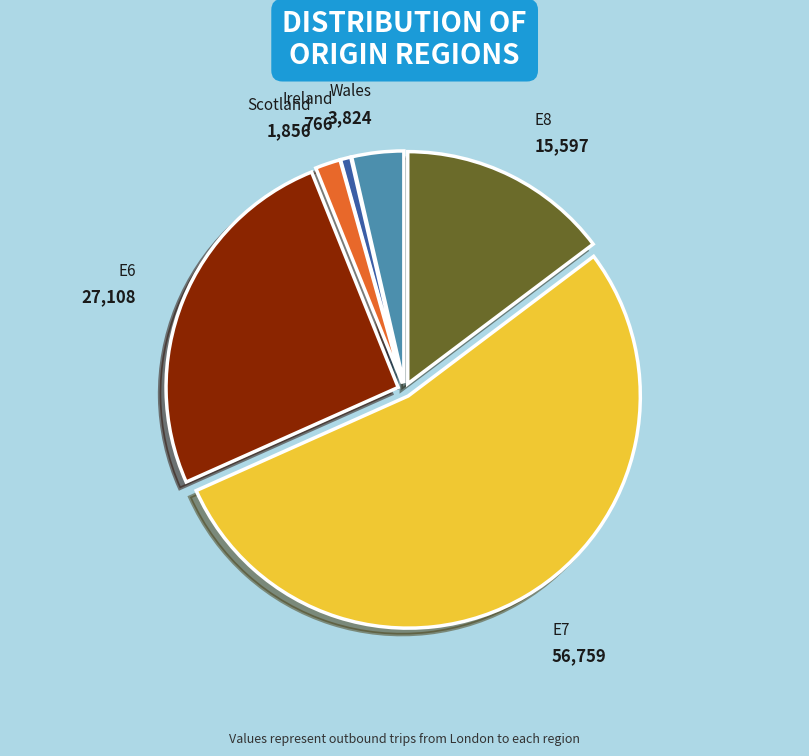

Between E6 and Wales, which is larger?

E6